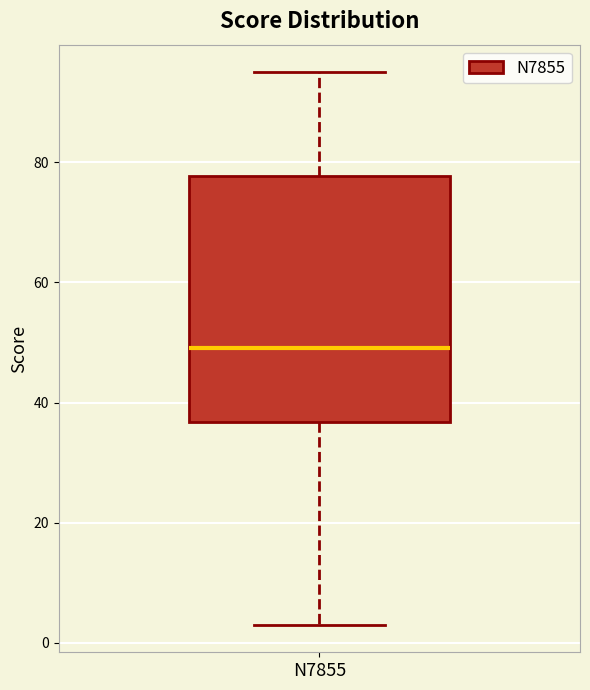

Read this box plot against the y-axis: the position of the median line, the range covered by the box, and the ends of both whiskers. The values are not printed on the chart, so give them approximately, as read against the axis.

median 50, box 36 to 78, whiskers 4 to 96